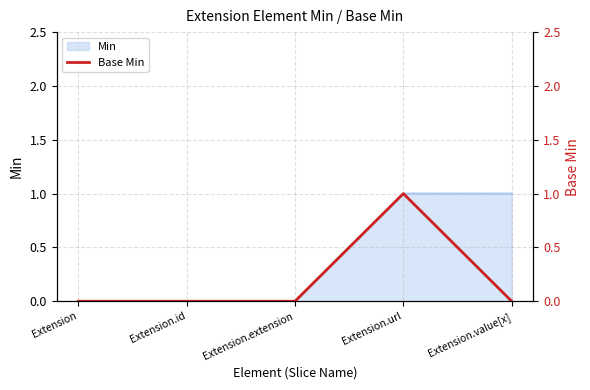

True or false: Min has a value of 1 at Extension.

False